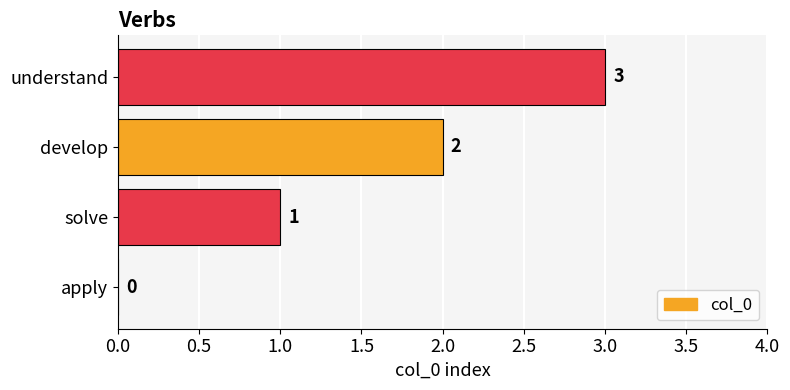

What is the ratio of the value at solve to the value at develop?

0.5